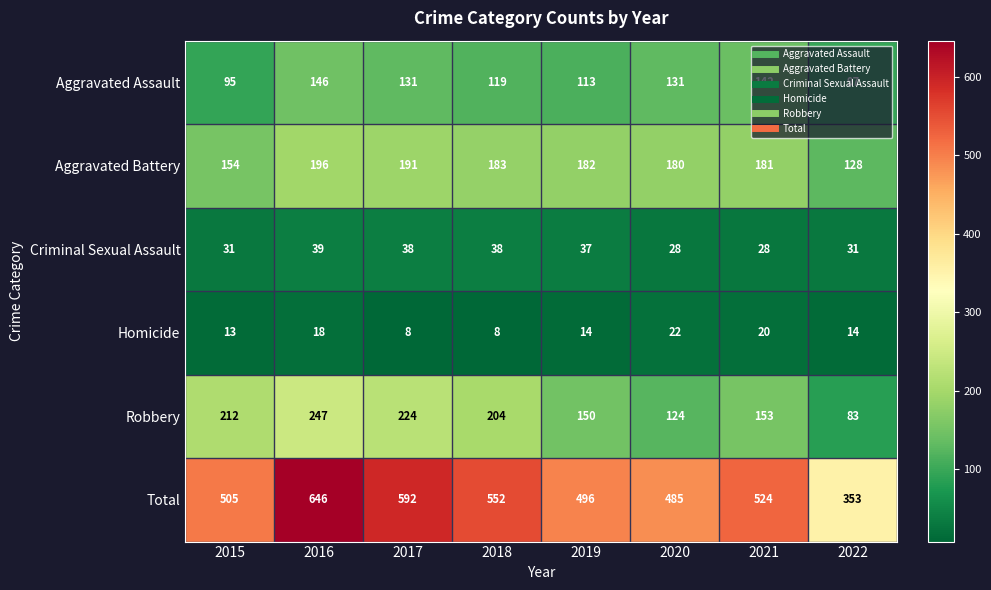

Read the Homicide value at 2020.

22